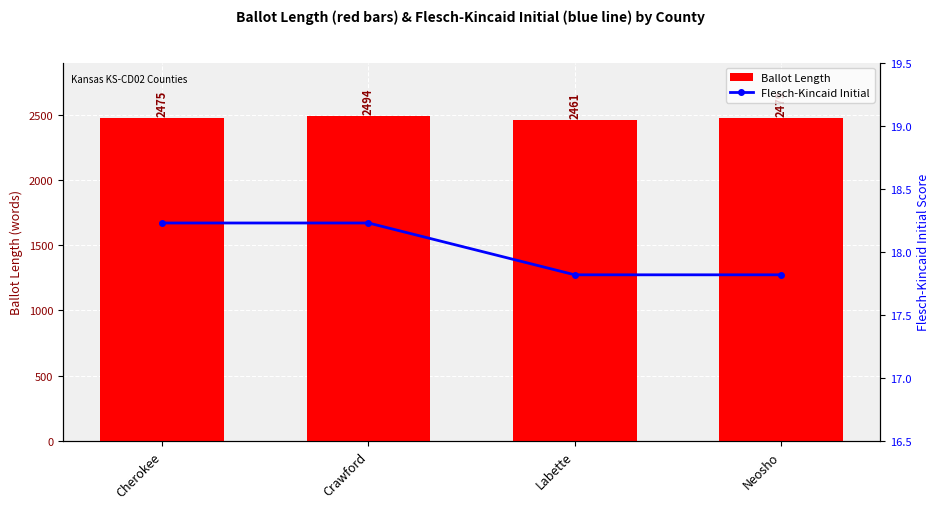

Reading left to right, list all the values displayed in this chart.

Ballot Length: 2475.0	2494.0	2461.0	2479.0
Flesch-Kincaid Initial: 18.2	18.2	17.8	17.8